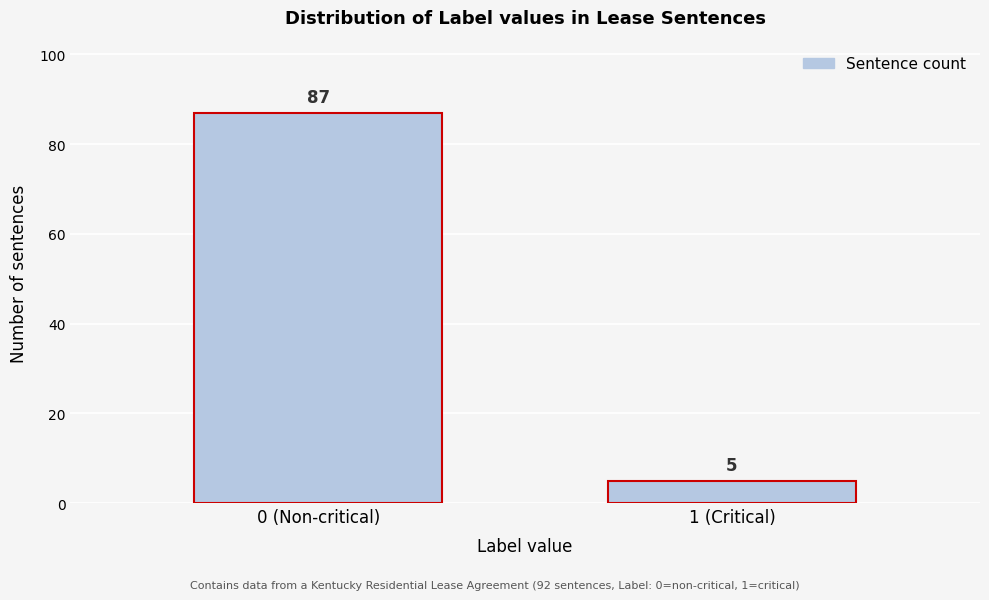

Reading left to right, transcribe all the data shown in this chart.

0 (Non-critical)=87	1 (Critical)=5